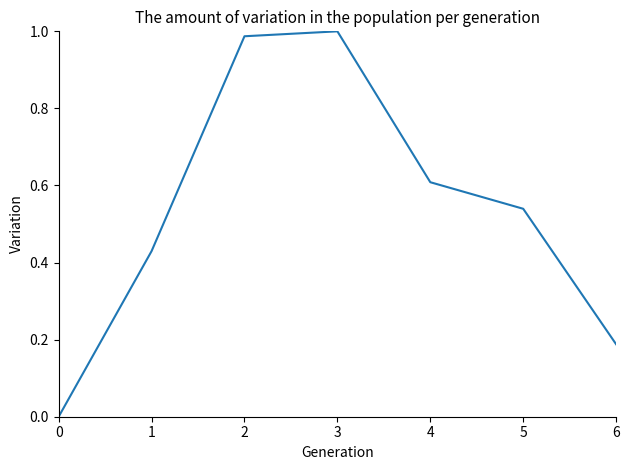

How many interior local peaks (higher than both neighbors) does the data have?

1